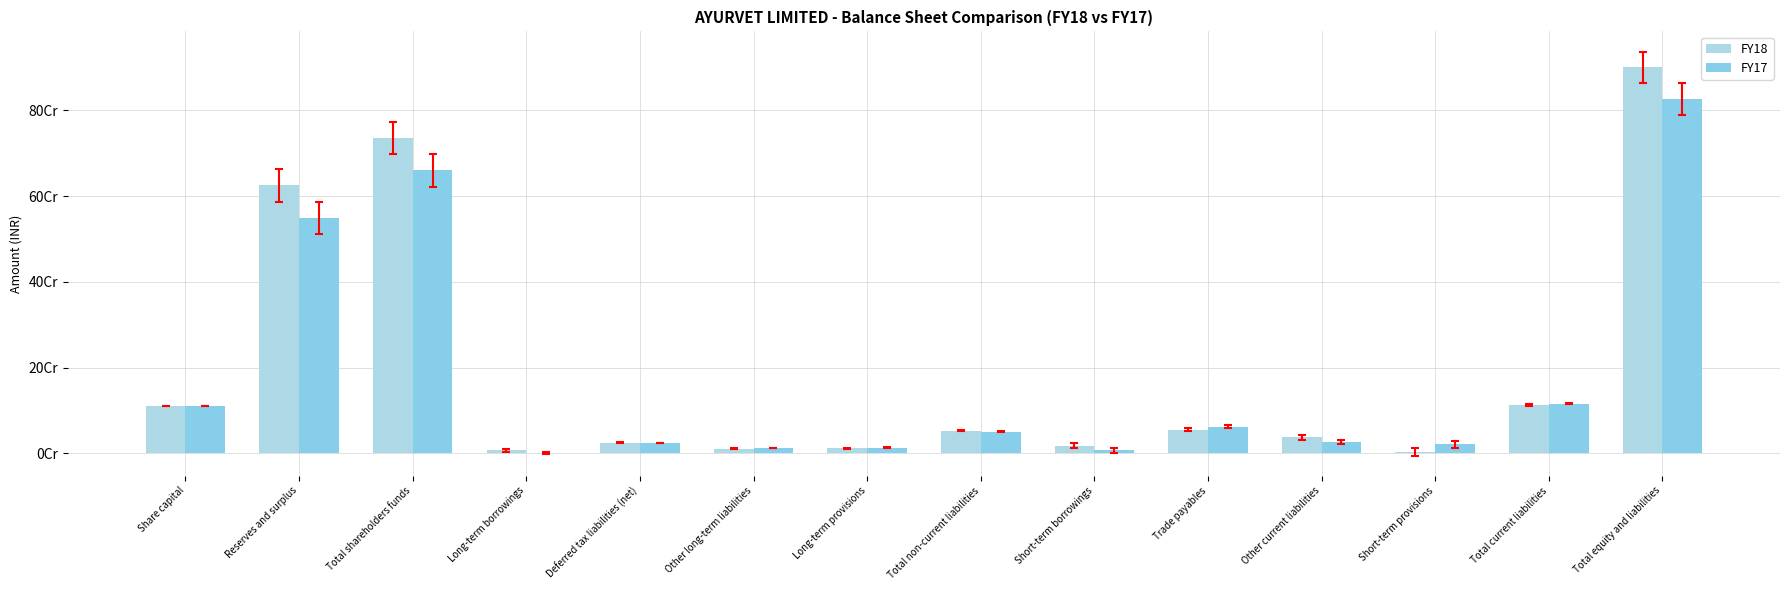

At which label does FY18 reach its peak?

Total equity and liabilities